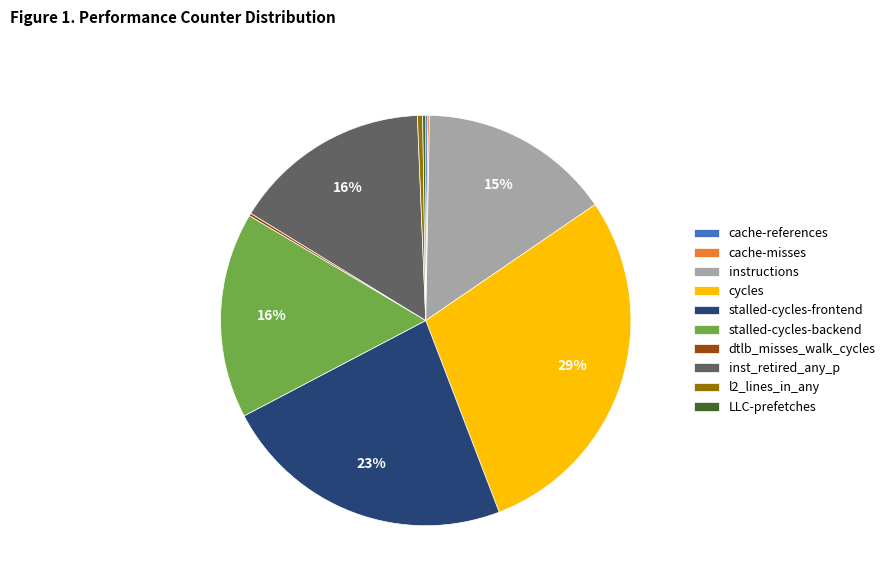

Combined, do l2_lines_in_any and stalled-cycles-backend account for over 50%?

No